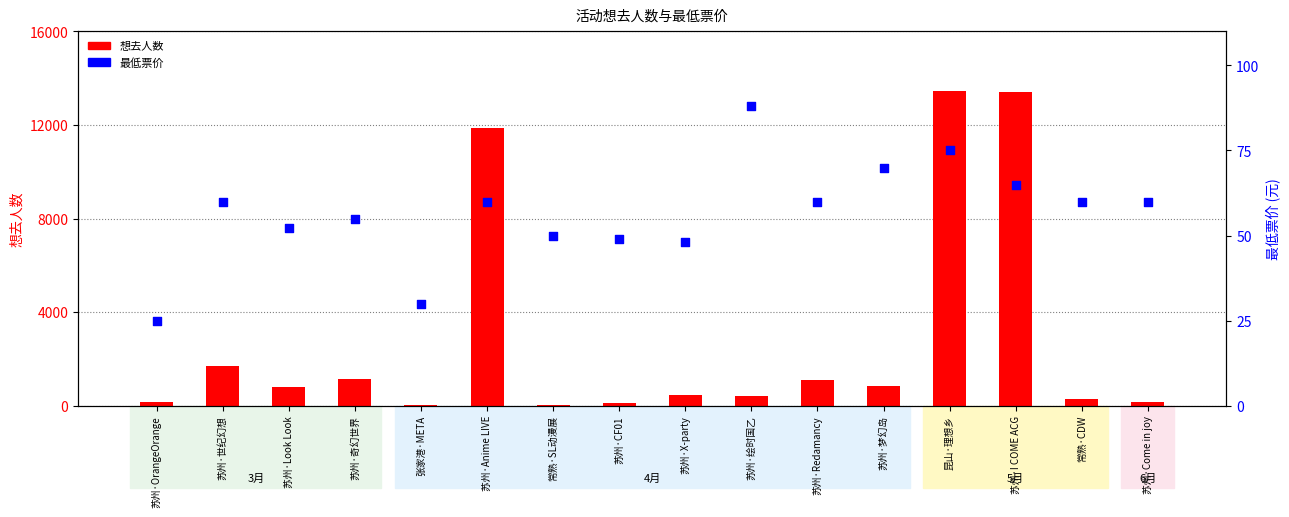

At which category is the sum across all series the highest?

昆山·理想乡